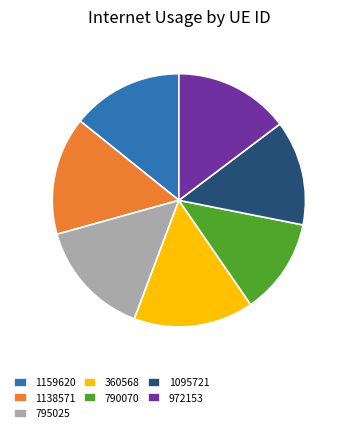

Between 360568 and 1159620, which is larger?

360568